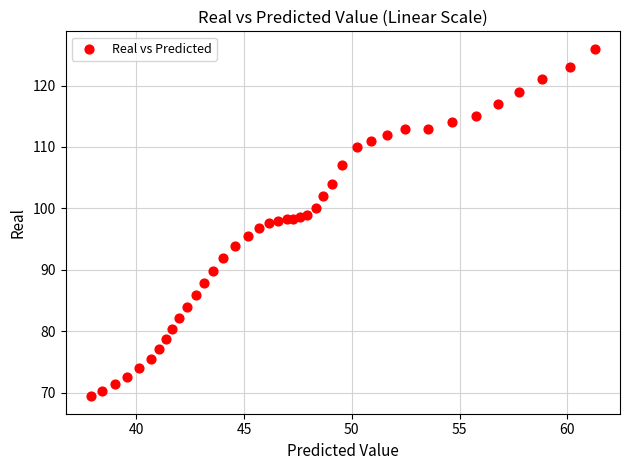

What is the range of X values (max minus min)?

23.4